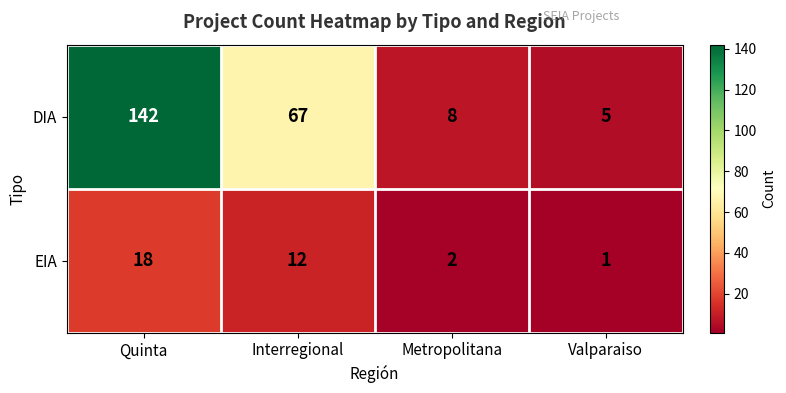

What is the difference between the highest and lowest values at Metropolitana?

6